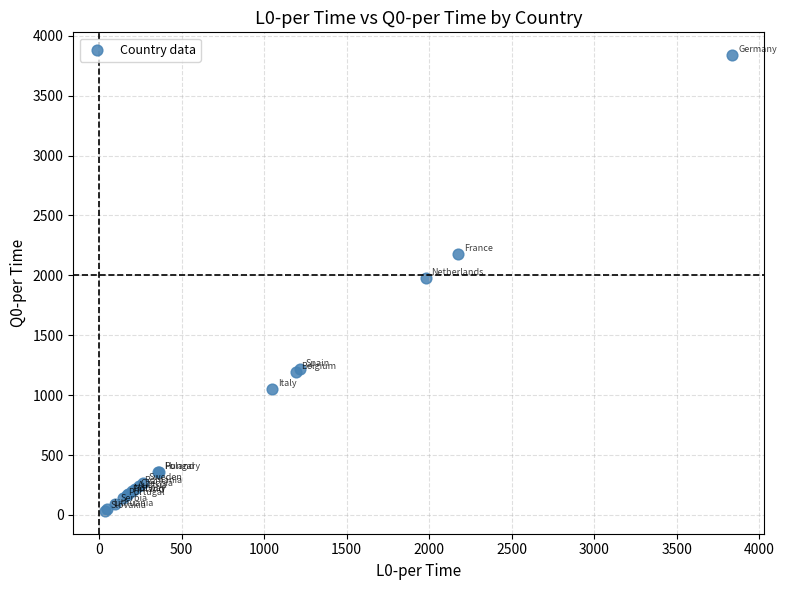

What Y value in the scatter plot is closest to 1936?

1980.5